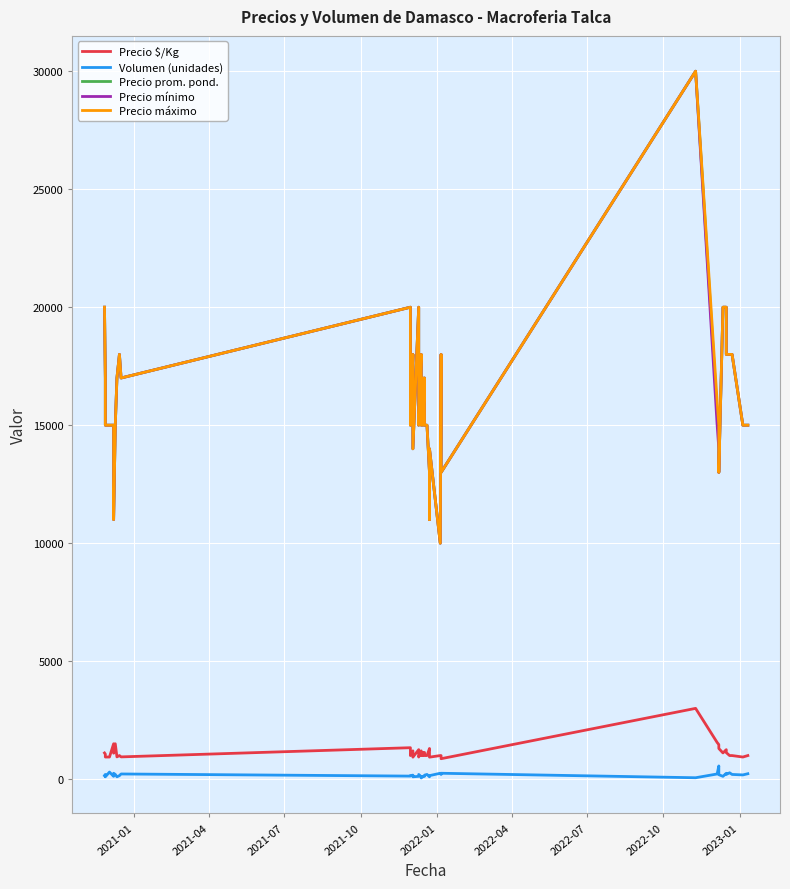

True or false: Precio prom. pond. and Precio máximo cross at least once.

False